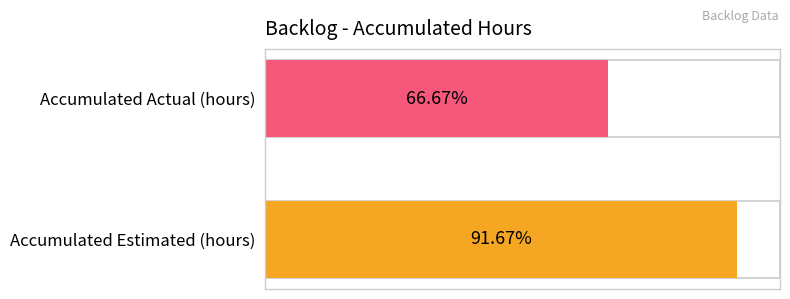

Between 8 and 16, which series saw the biggest shift?

Accumulated Estimated (hours)